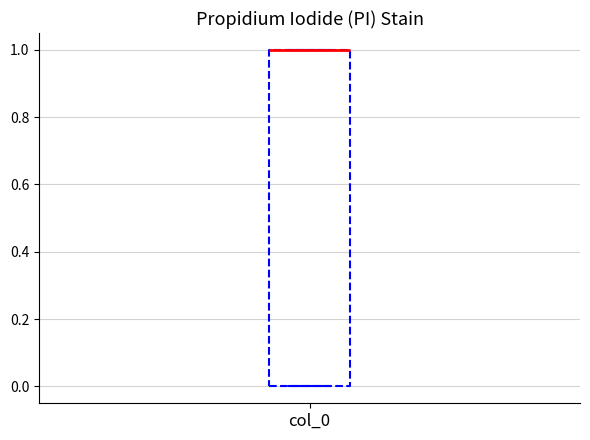

Where is the upper edge of the box for col_0 on the y-axis? The values are not printed on the chart, so give them approximately, as read against the axis.

1